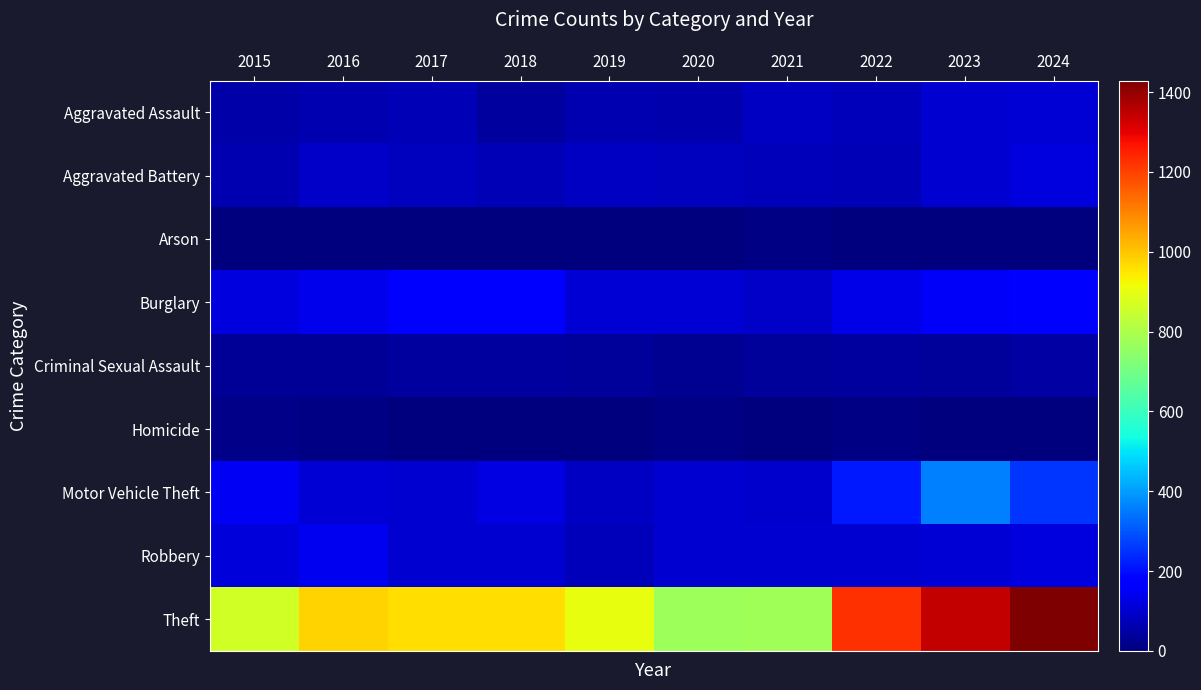

Is it true that Aggravated Battery equals 49 at 2021?

False